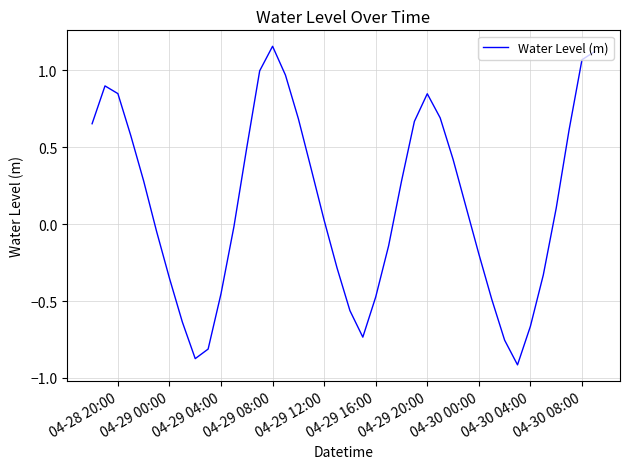

What is the greatest value displayed?

1.2